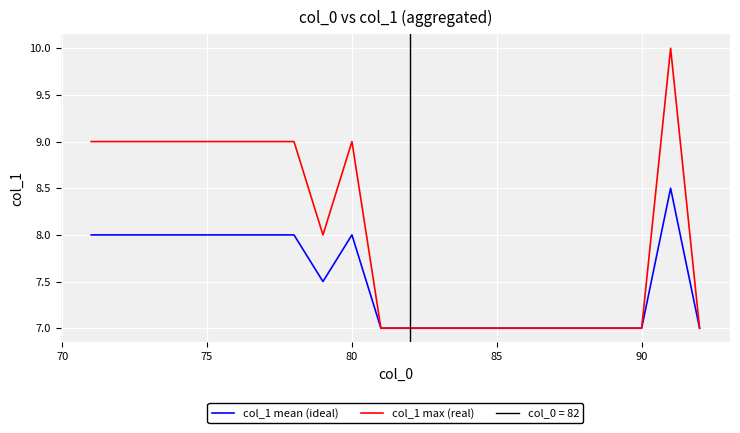

Is it true that col_1 max (real) equals 7.0 at 90?

True